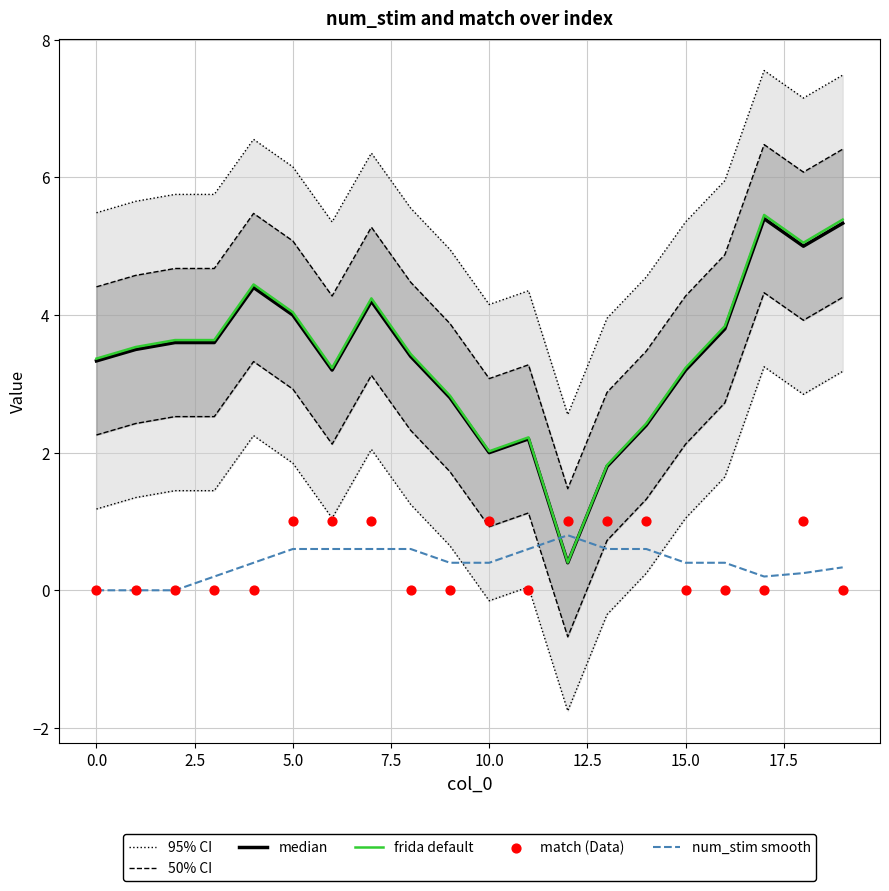

Which series has the largest Y range (max minus min)?

frida default